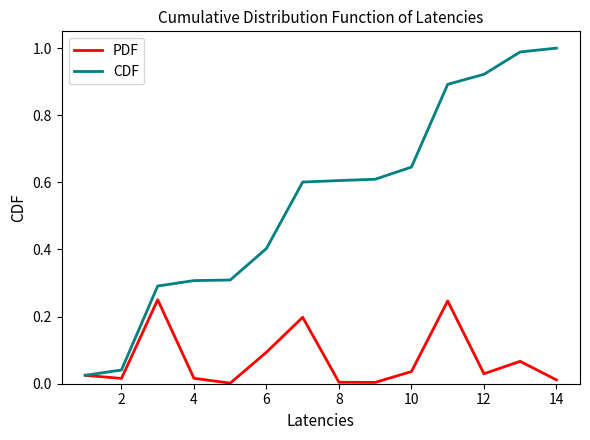

Which series has the widest spread of values?

CDF